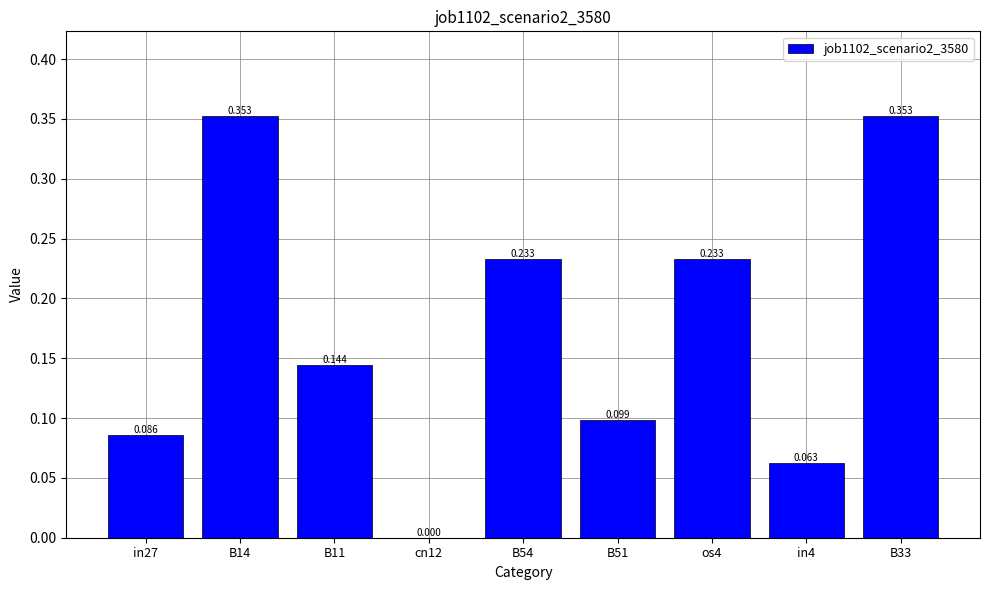

Are the bars horizontal?

No